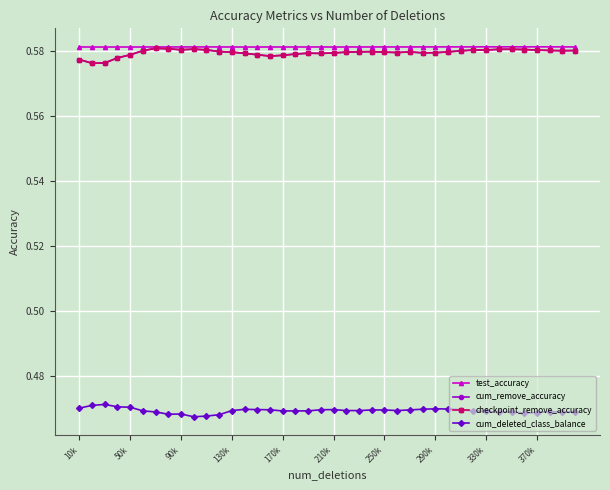

Reading right to left, transcribe all the data shown in this chart.

test_accuracy: 0.6	0.6	0.6	0.6	0.6	0.6	0.6	0.6	0.6	0.6	0.6	0.6	0.6	0.6	0.6	0.6	0.6	0.6	0.6	0.6	0.6	0.6	0.6	0.6	0.6	0.6	0.6	0.6	0.6	0.6	0.6	0.6	0.6	0.6	0.6	0.6	0.6	0.6	0.6	0.6
cum_remove_accuracy: 0.6	0.6	0.6	0.6	0.6	0.6	0.6	0.6	0.6	0.6	0.6	0.6	0.6	0.6	0.6	0.6	0.6	0.6	0.6	0.6	0.6	0.6	0.6	0.6	0.6	0.6	0.6	0.6	0.6	0.6	0.6	0.6	0.6	0.6	0.6	0.6	0.6	0.6	0.6	0.6
checkpoint_remove_accuracy: 0.6	0.6	0.6	0.6	0.6	0.6	0.6	0.6	0.6	0.6	0.6	0.6	0.6	0.6	0.6	0.6	0.6	0.6	0.6	0.6	0.6	0.6	0.6	0.6	0.6	0.6	0.6	0.6	0.6	0.6	0.6	0.6	0.6	0.6	0.6	0.6	0.6	0.6	0.6	0.6
cum_deleted_class_balance: 0.5	0.5	0.5	0.5	0.5	0.5	0.5	0.5	0.5	0.5	0.5	0.5	0.5	0.5	0.5	0.5	0.5	0.5	0.5	0.5	0.5	0.5	0.5	0.5	0.5	0.5	0.5	0.5	0.5	0.5	0.5	0.5	0.5	0.5	0.5	0.5	0.5	0.5	0.5	0.5